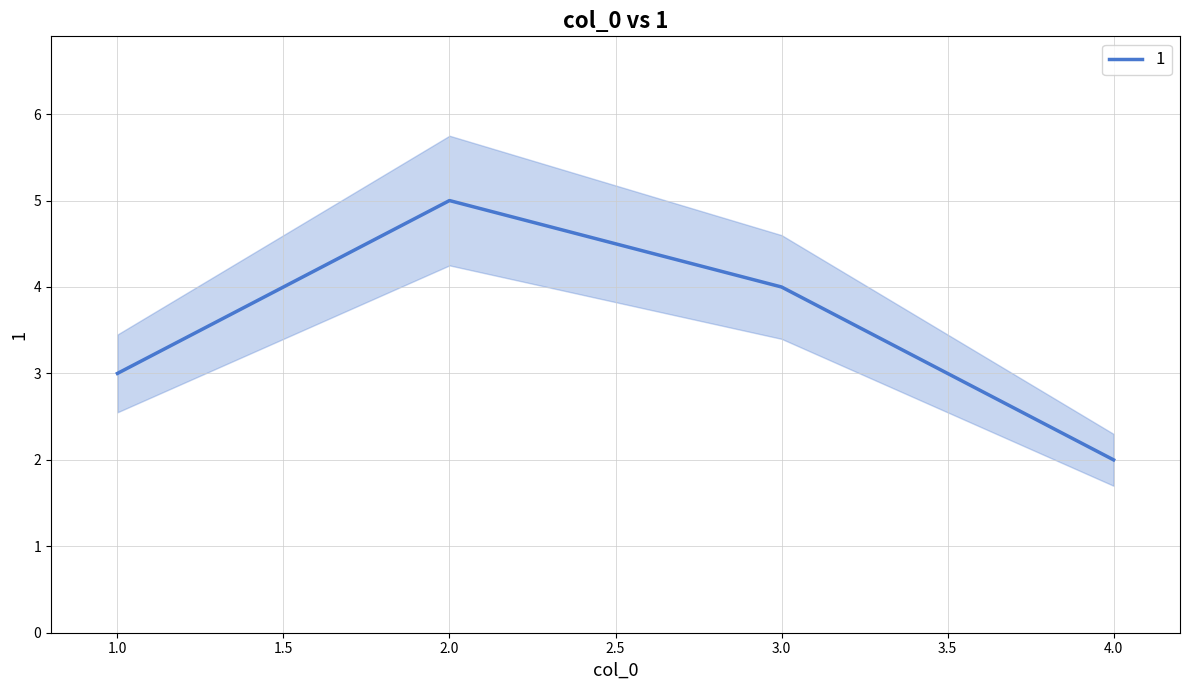

What is the ratio of the value at 4 to the value at 1?

0.7